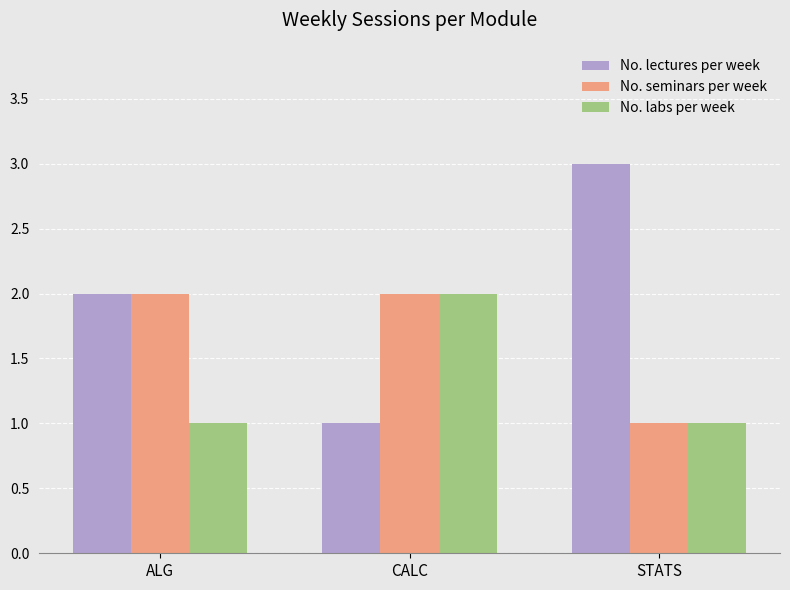

At which label does No. lectures per week reach its minimum?

CALC